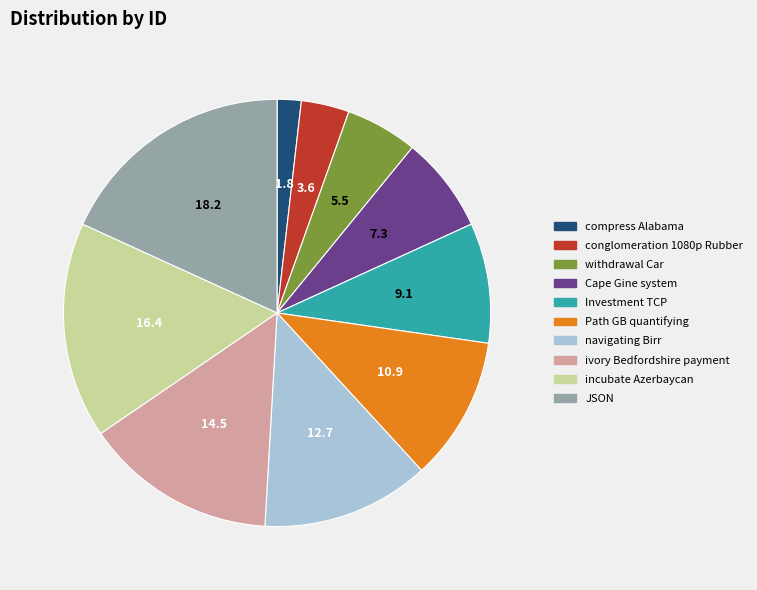

Do conglomeration 1080p Rubber and ivory Bedfordshire payment together represent more than half of the pie?

No